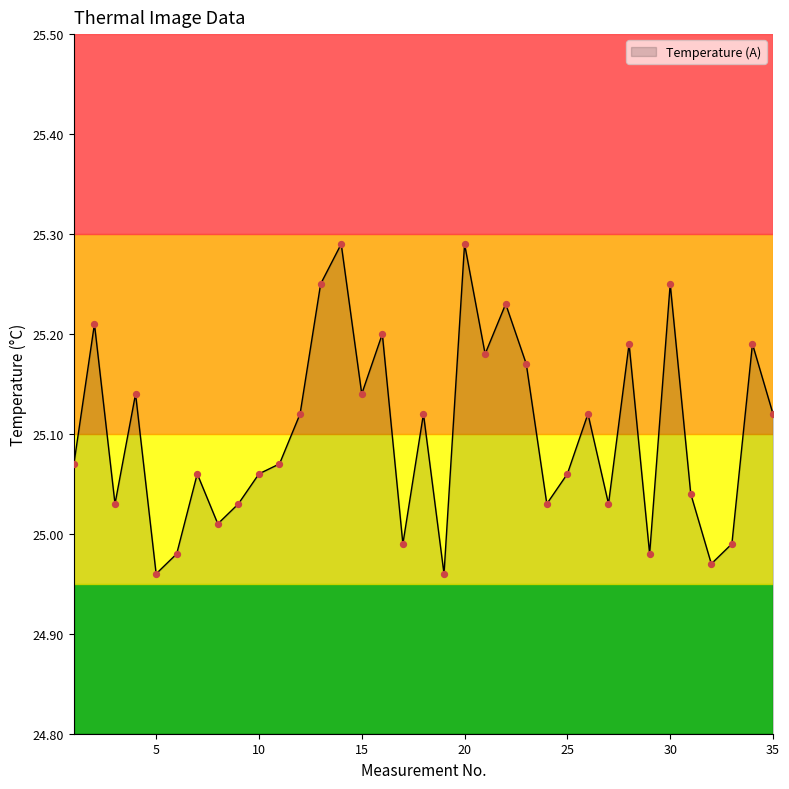

What is the difference between the maximum and minimum values?

0.3